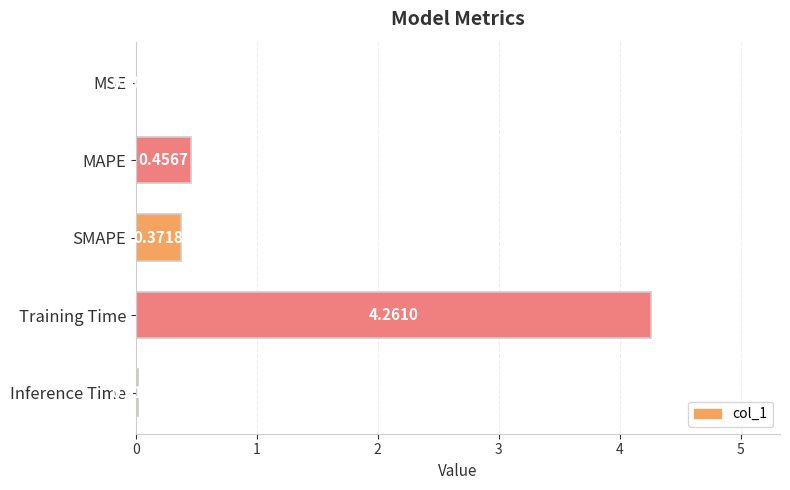

What is the sum of all values?

5.1